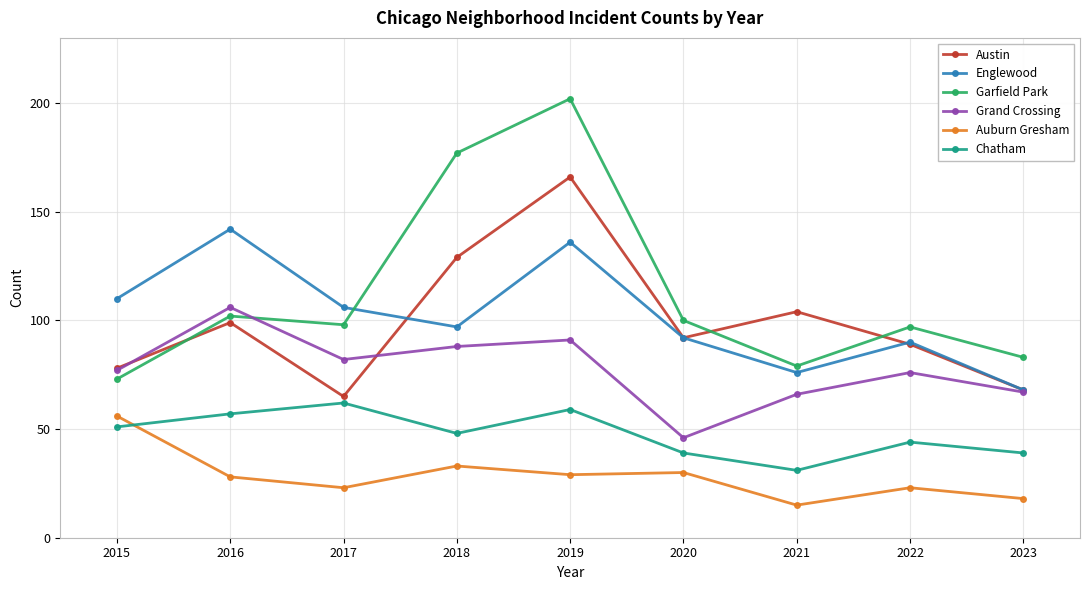

At how many categories does at least one series exceed 181?

1